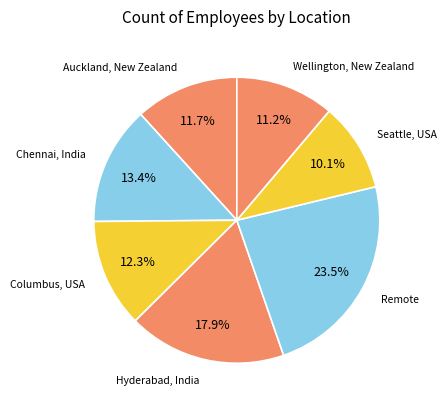

How many slices are in this pie chart?

7